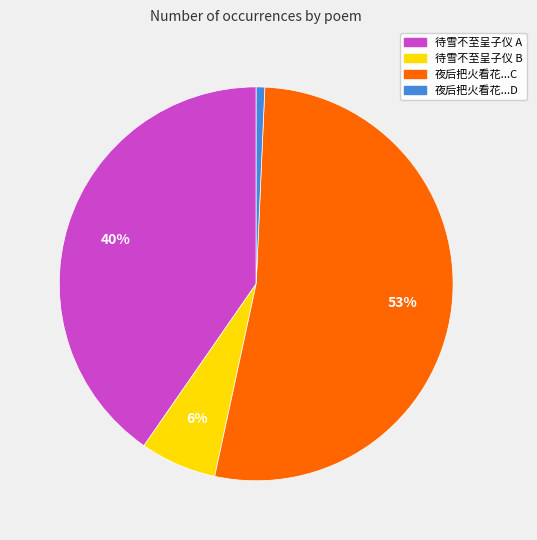

Is there any slice that represents more than half of the pie?

Yes